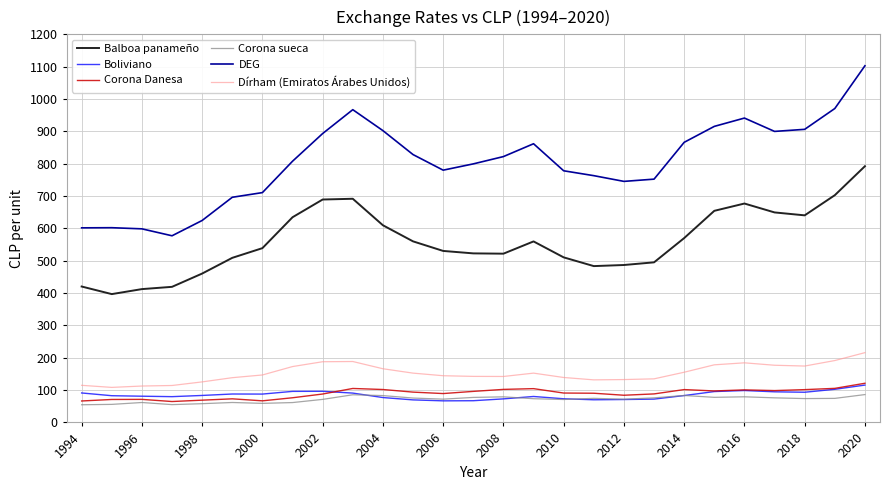

Which series has the largest total across all categories?

DEG